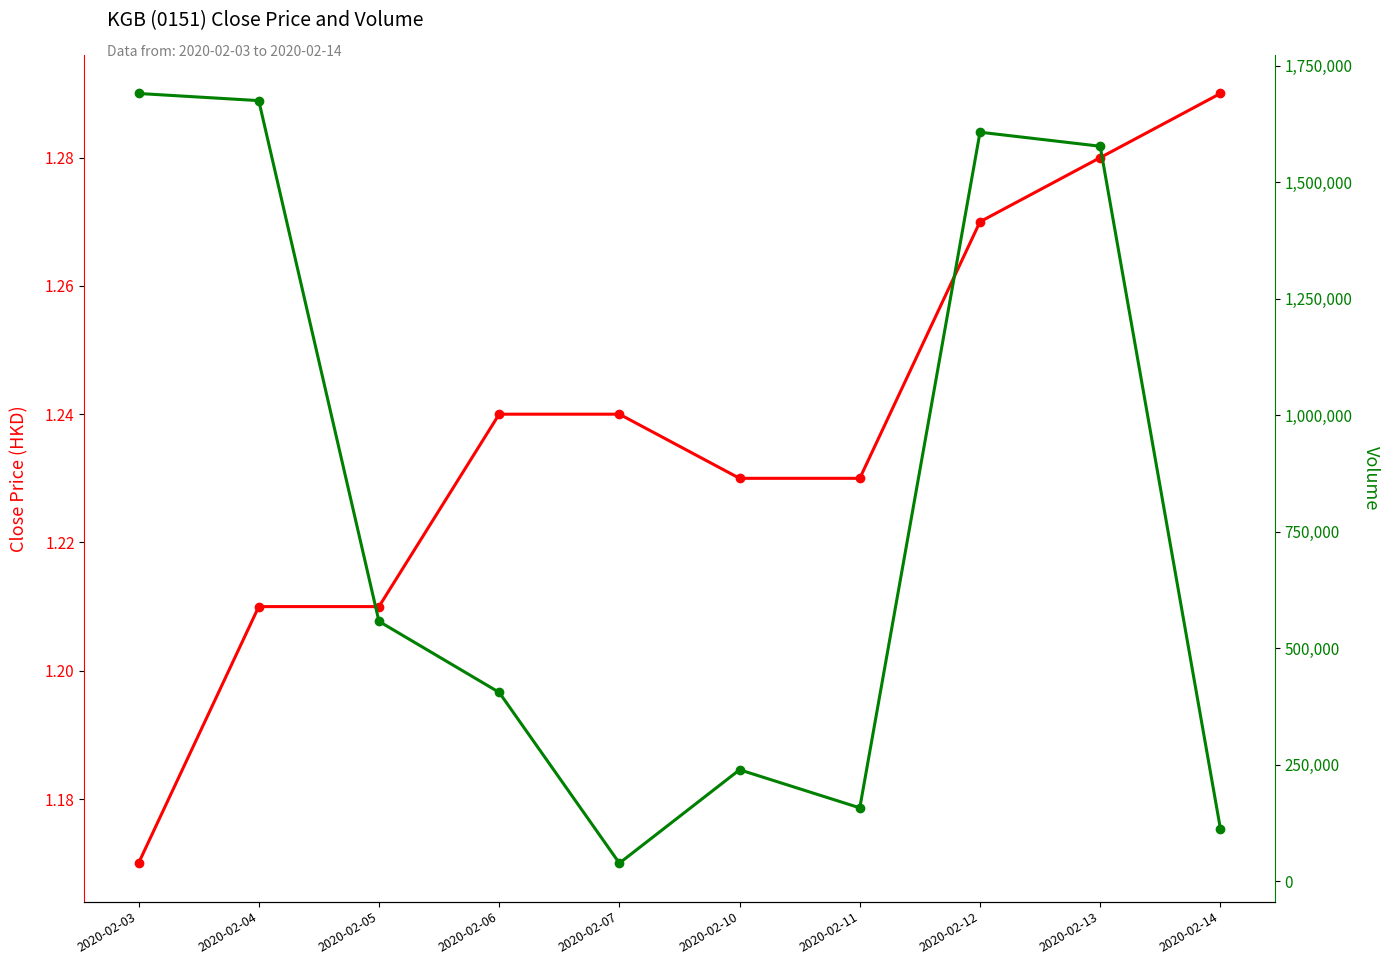

True or false: close has a value of 2.1 at 2020-02-04.

False